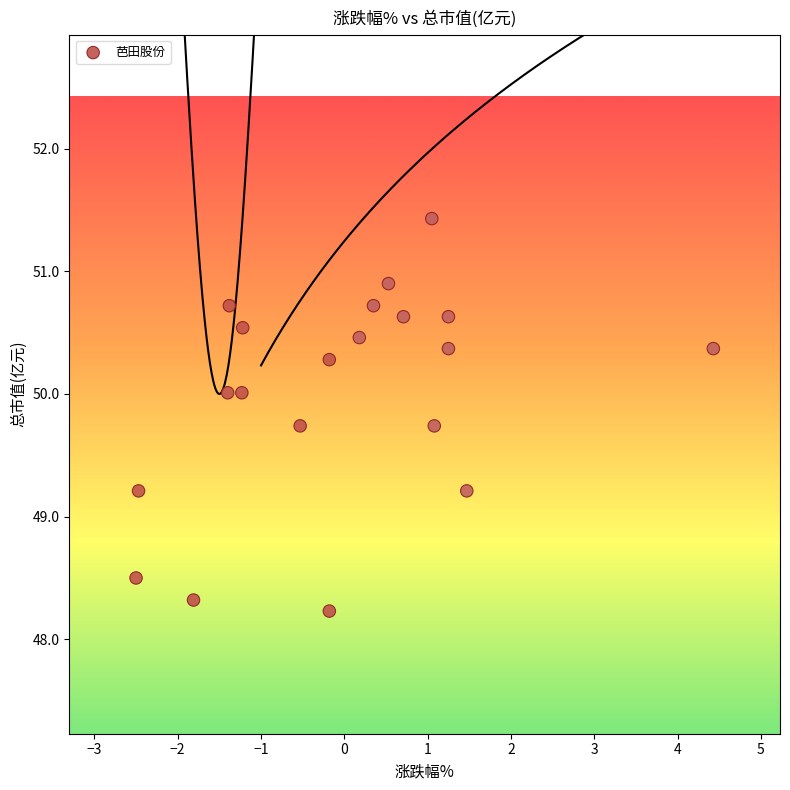

What is the range of Y values (max minus min)?

3.2